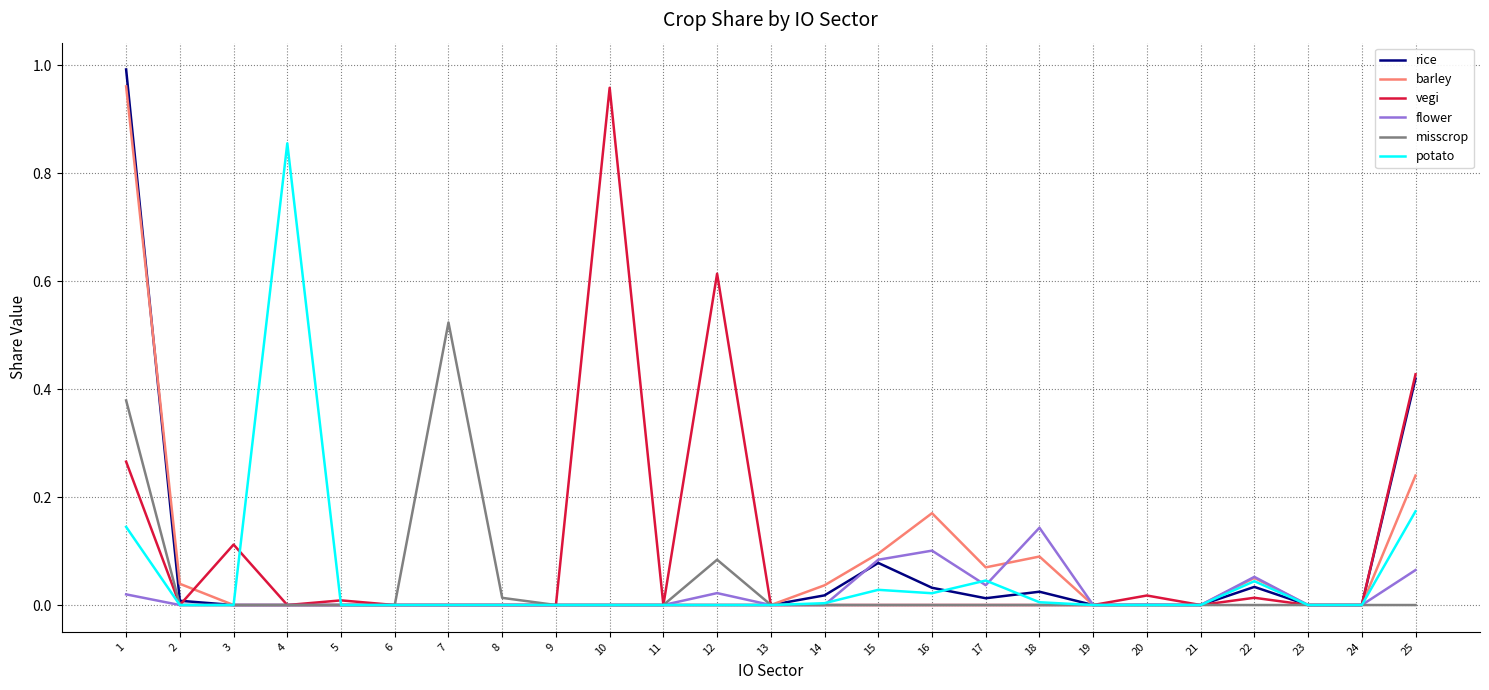

The rice series shows 0.0 at 13. True or false?

True